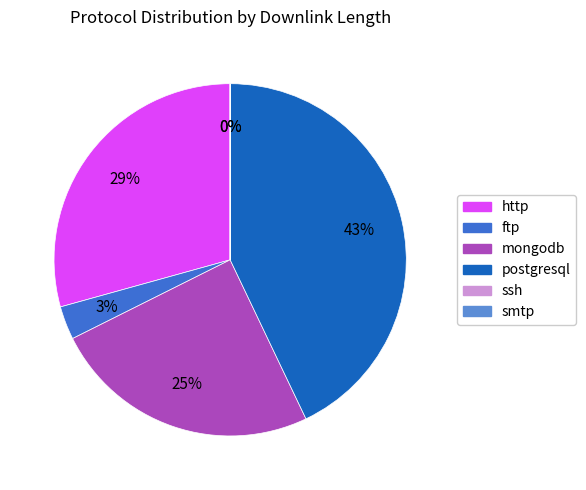

To the nearest percent, what is the difference between the largest and smallest slice percentages?

43%